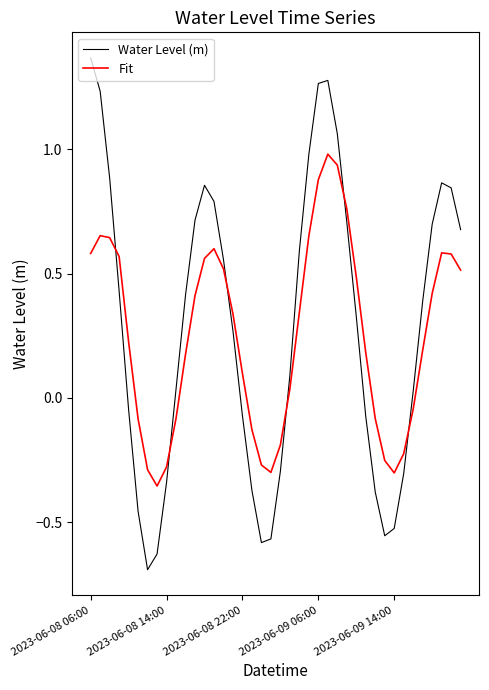

True or false: Water Level (m) and Fit intersect in this chart.

True